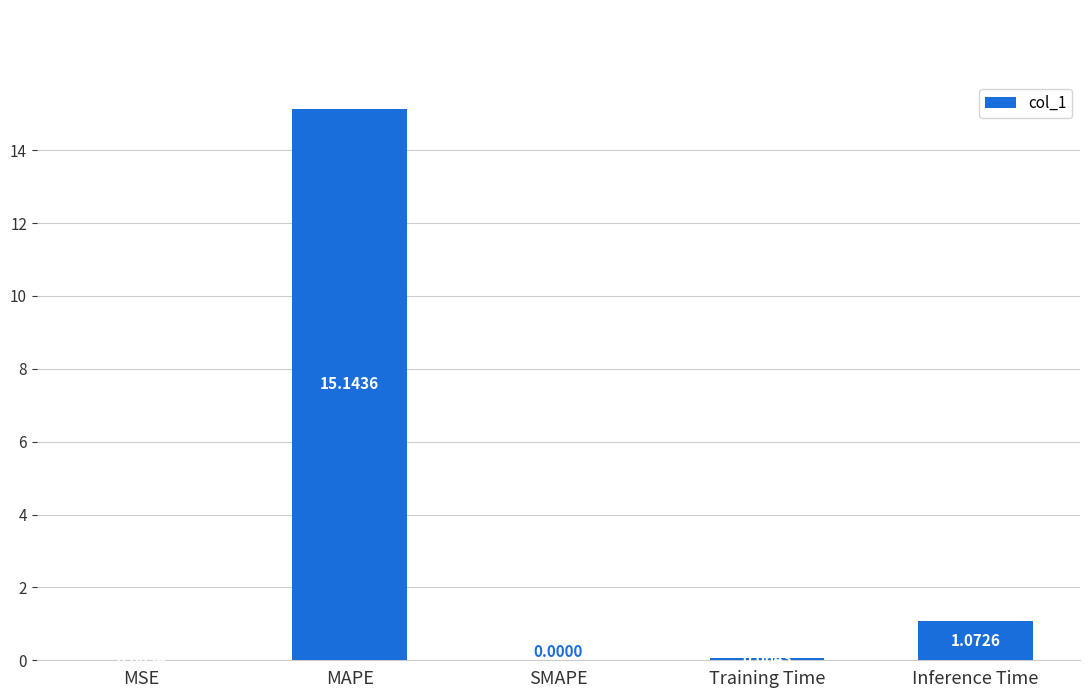

Where is the data nearest to the value 7?

Inference Time